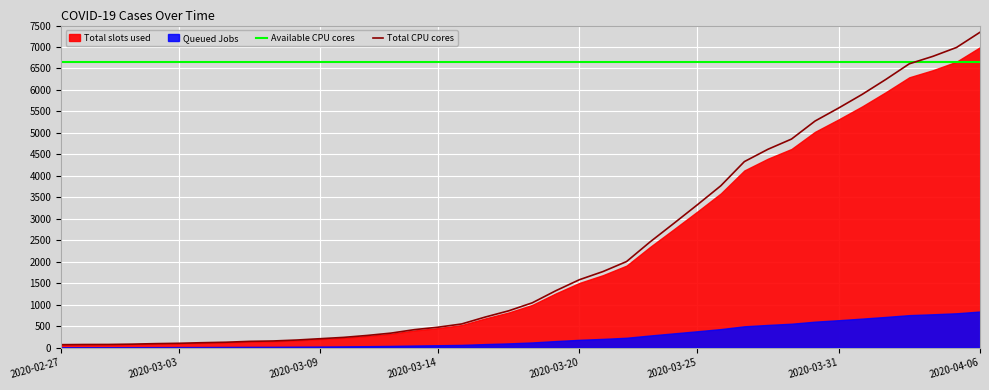

Reading left to right, list all the values displayed in this chart.

2020-02-27=67	2020-02-28=71	2020-02-29=72	2020-03-01=79	2020-03-02=91	2020-03-03=99	2020-03-04=113	2020-03-05=124	2020-03-06=144	2020-03-07=153	2020-03-08=175	2020-03-09=206	2020-03-10=237	2020-03-11=282	2020-03-12=336	2020-03-13=417	2020-03-14=474	2020-03-15=549	2020-03-16=710	2020-03-17=856	2020-03-18=1042	2020-03-19=1324	2020-03-20=1580	2020-03-21=1770	2020-03-22=2003	2020-03-23=2461	2020-03-24=2889	2020-03-25=3323	2020-03-26=3768	2020-03-27=4331	2020-03-28=4618	2020-03-29=4856	2020-03-30=5276	2020-03-31=5579	2020-04-01=5897	2020-04-02=6244	2020-04-03=6609	2020-04-04=6783	2020-04-05=6989	2020-04-06=7344